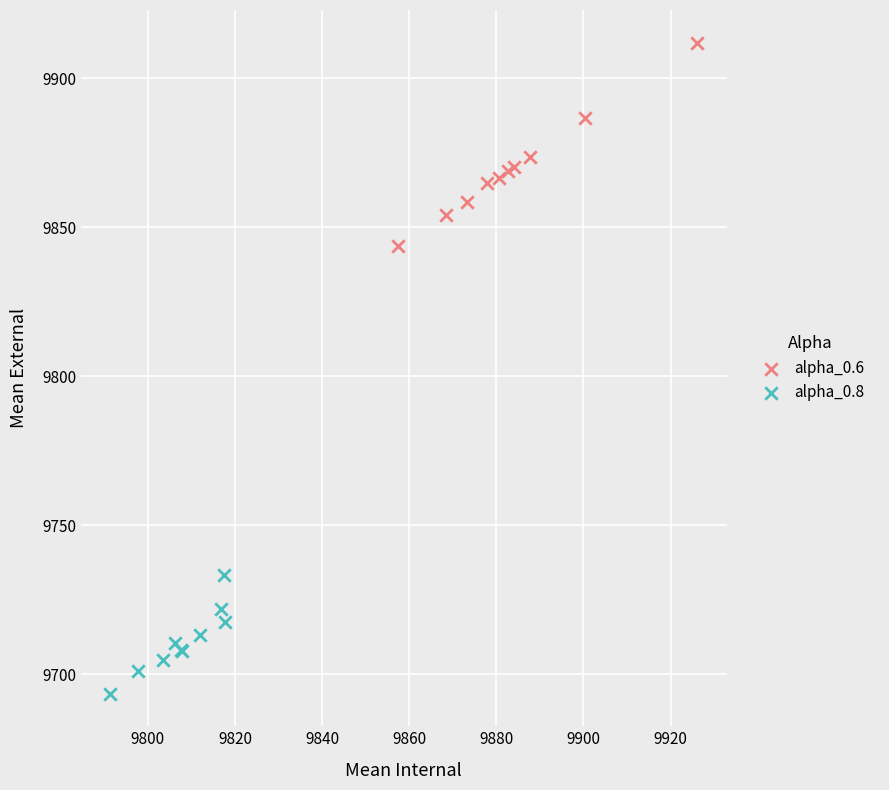

Which series contains the highest Y value?

alpha_0.6